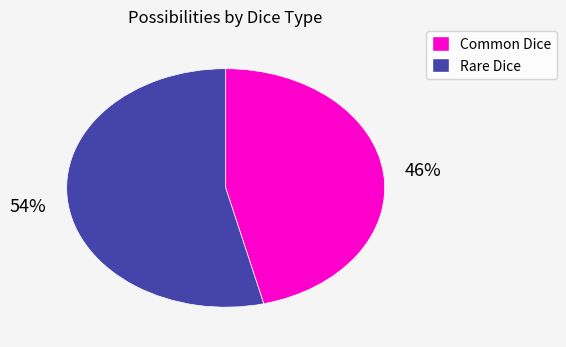

Is it true that Rare Dice is 54% of the pie?

True